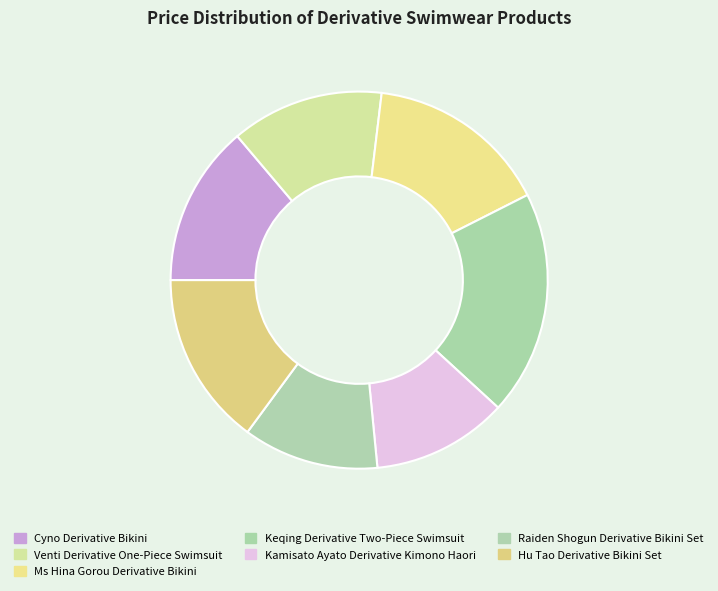

To the nearest percent, what is the combined percentage of Cyno Derivative Bikini and Kamisato Ayato Derivative Kimono Haori?

25%